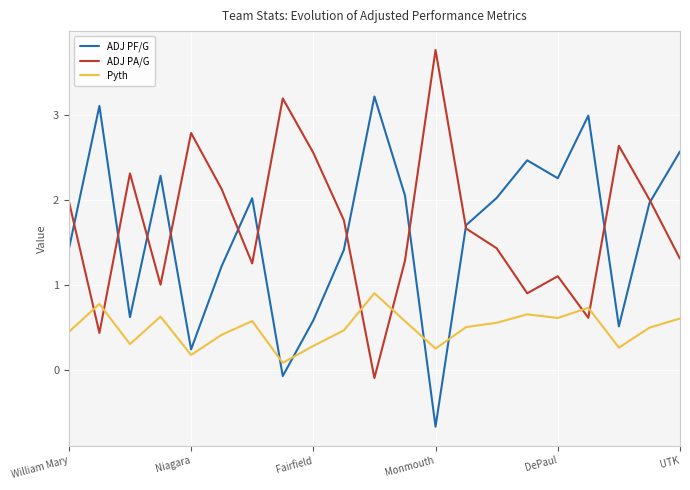

What is the greatest value displayed?

3.8